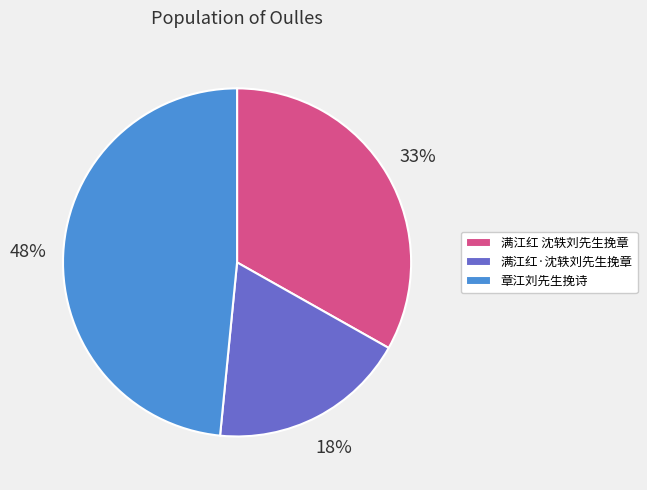

Rank the categories by value from highest to lowest.

章江刘先生挽诗, 满江红 沈轶刘先生挽章, 满江红·沈轶刘先生挽章